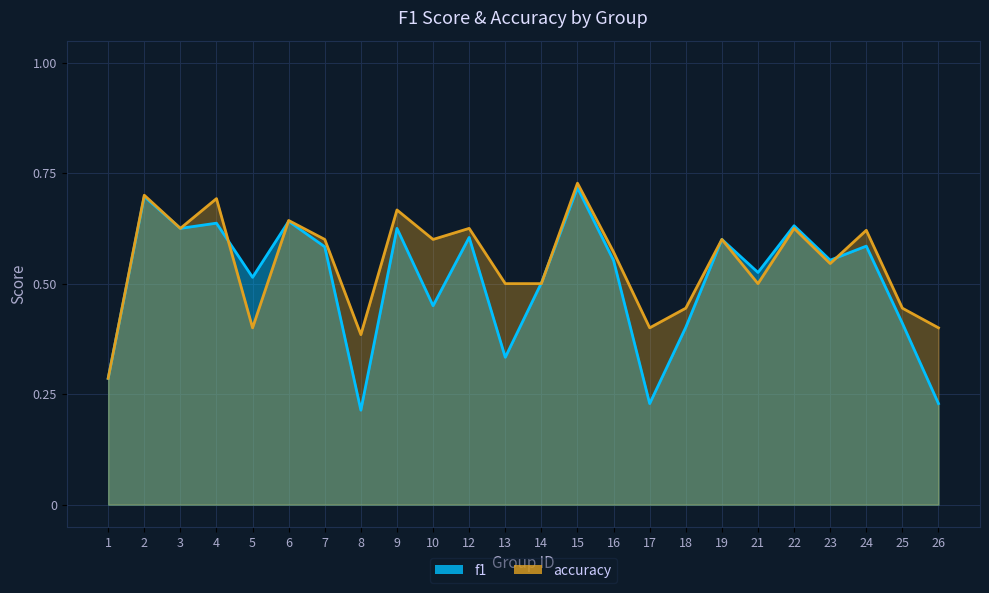

At 17, list the series in order from largest to smallest.

accuracy, f1